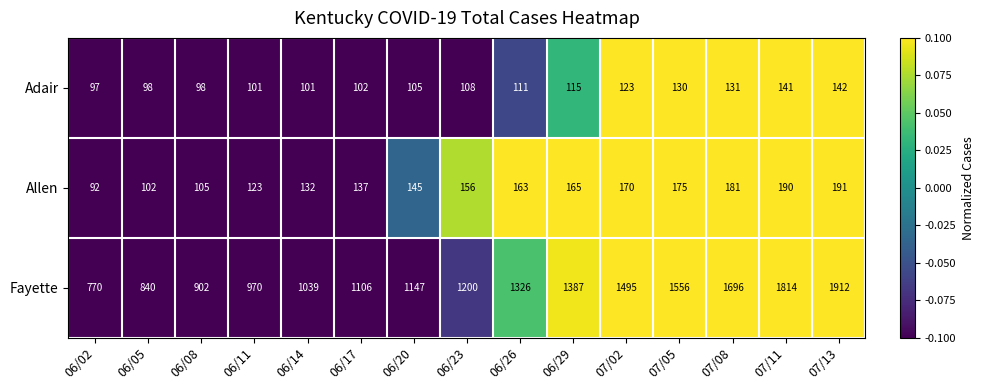

What is the sum of the Adair values at 07/11 and 06/23?

249